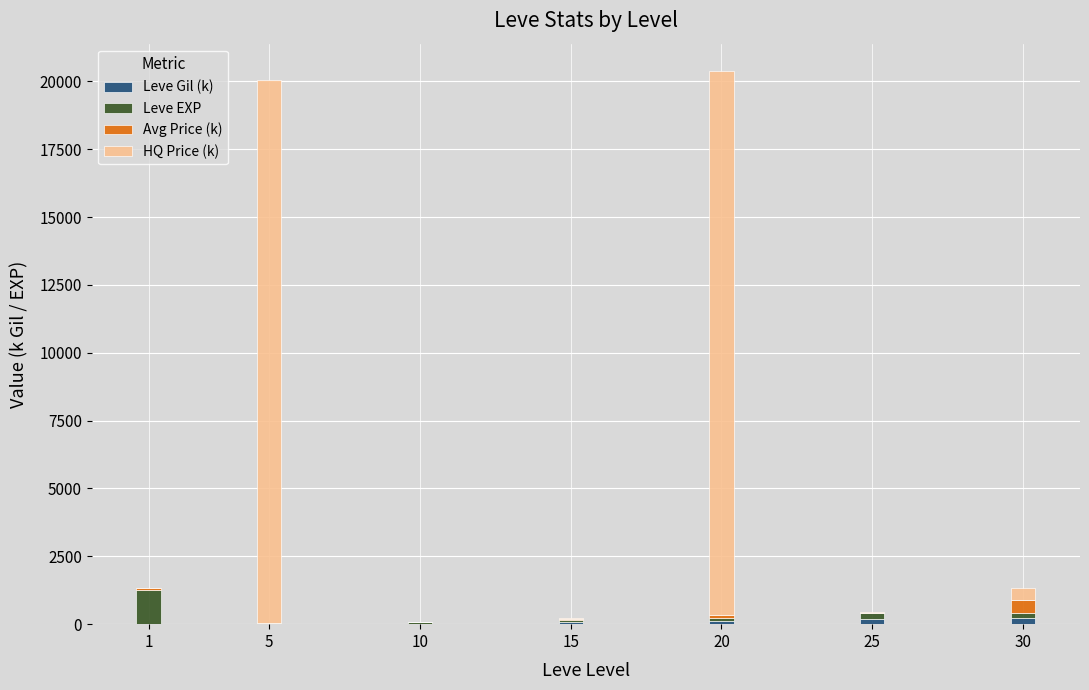

What is the lowest value of the Leve Gil (k) series?

1.1